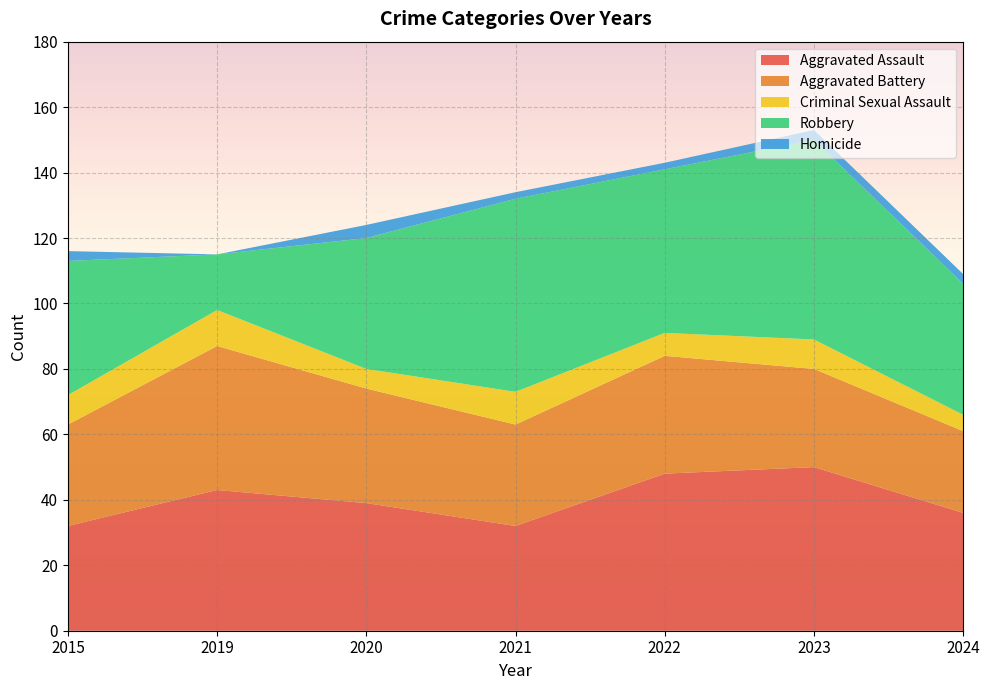

Reading right to left, what are all the values shown in this chart?

Aggravated Assault: 36	50	48	32	39	43	32
Aggravated Battery: 25	30	36	31	35	44	31
Criminal Sexual Assault: 5	9	7	10	6	11	9
Robbery: 40	61	50	59	40	17	41
Homicide: 3	3	2	2	4	0	3